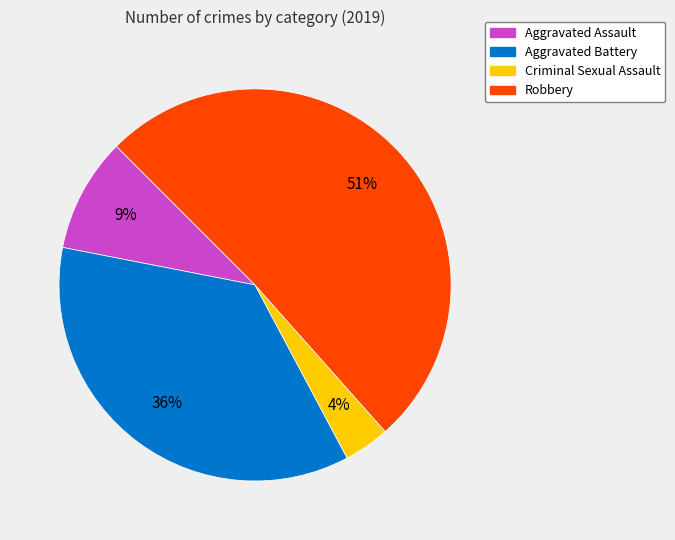

Is it true that Robbery is 51% of the pie?

True